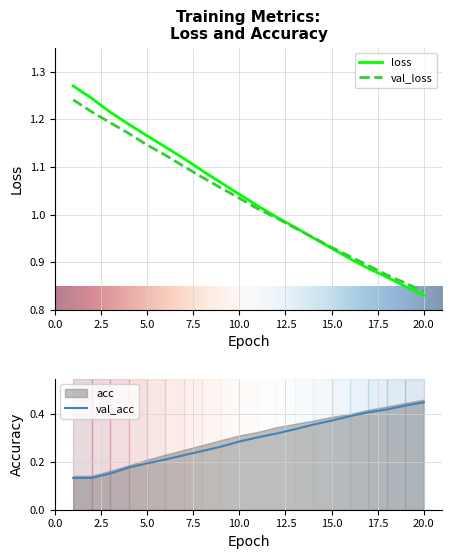

At how many categories does at least one series exceed 0?

20